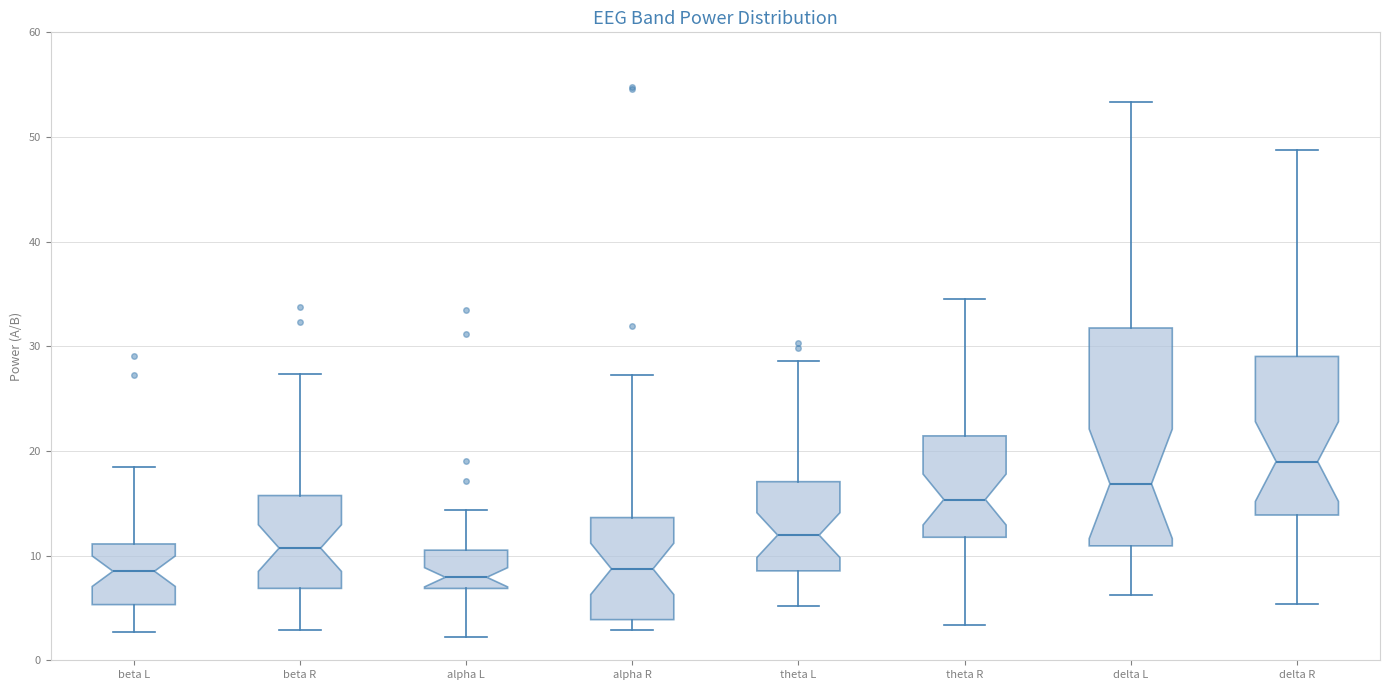

Reading left to right, read every box against the y-axis: the position of its median line, the range the box covers, and the ends of its whiskers. The values are not printed on the chart, so give them approximately, as read against the axis.

beta L: median 9, box 5 to 11, whiskers 3 to 18
beta R: median 11, box 7 to 16, whiskers 3 to 27
alpha L: median 8, box 7 to 11, whiskers 2 to 14
alpha R: median 9, box 4 to 14, whiskers 3 to 27
theta L: median 12, box 9 to 17, whiskers 5 to 29
theta R: median 15, box 12 to 21, whiskers 3 to 35
delta L: median 17, box 11 to 32, whiskers 6 to 53
delta R: median 19, box 14 to 29, whiskers 5 to 49